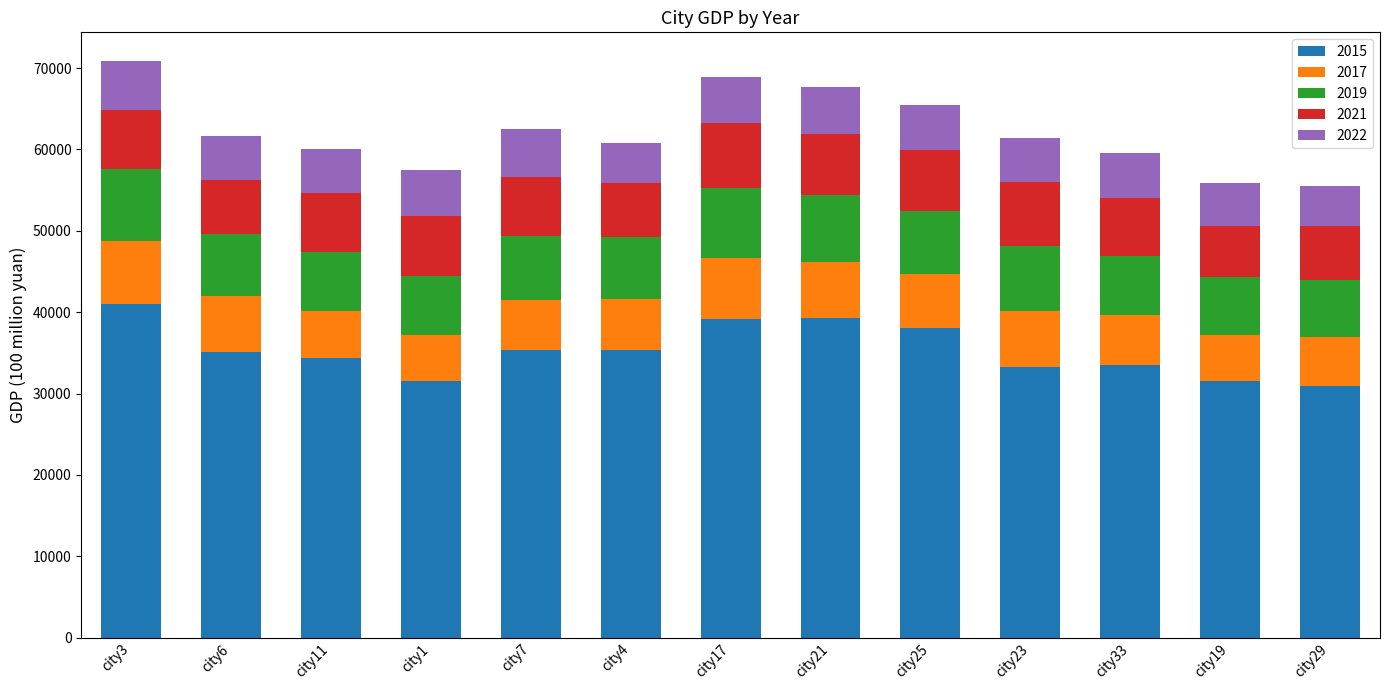

What is the difference between the maximum and minimum values in the 2015 series?

10000